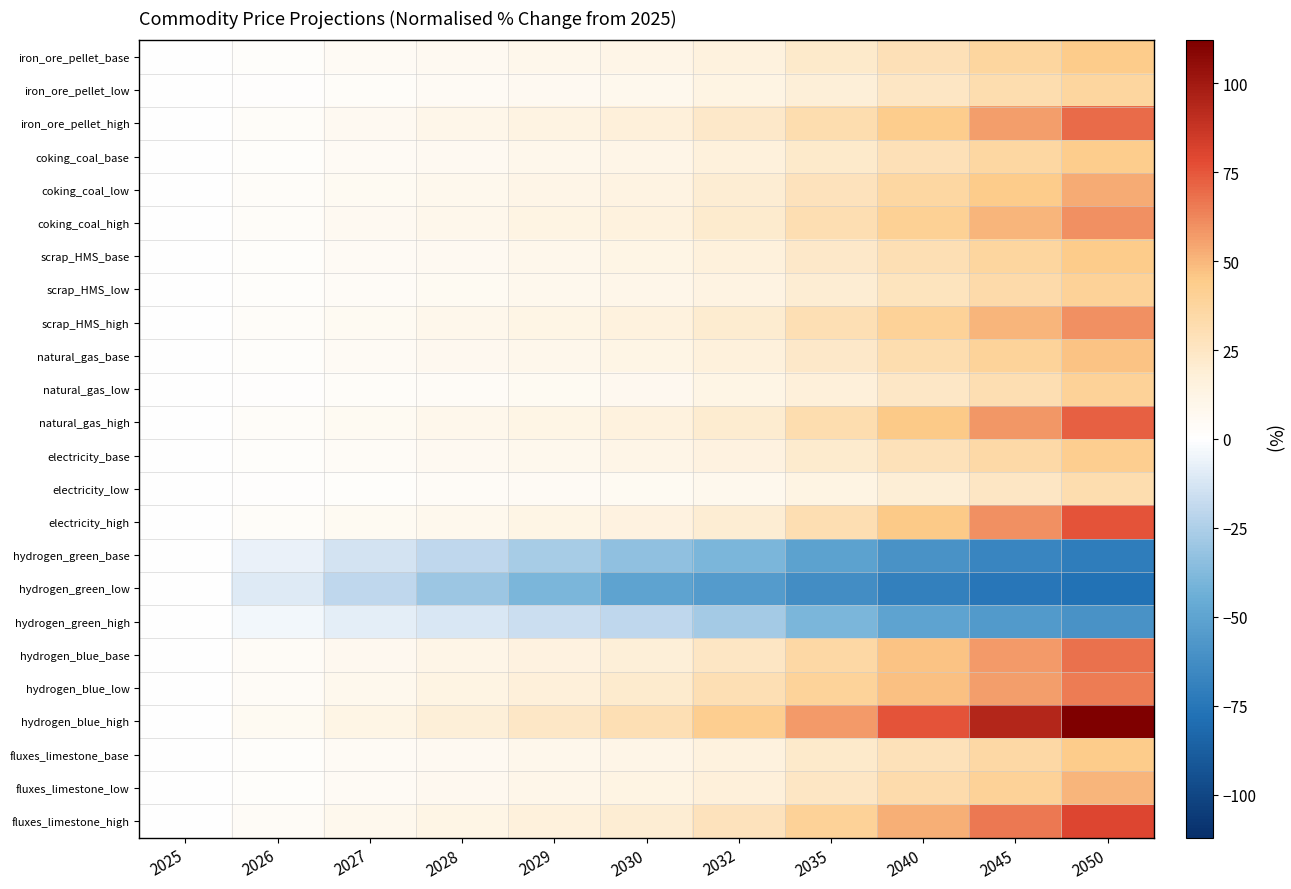

At how many categories does at least one series exceed 72?

3